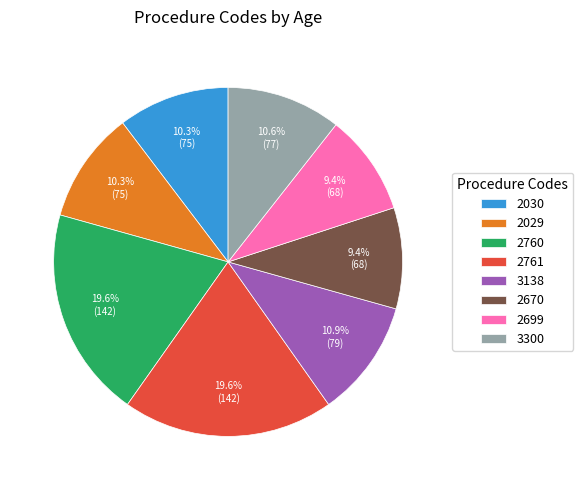

What percentage is the 2670 slice, to the nearest percent?

9%